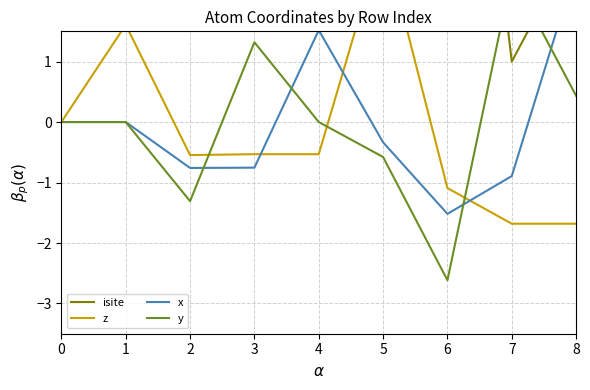

What is the spread (max minus min) of values at 1?

18.0